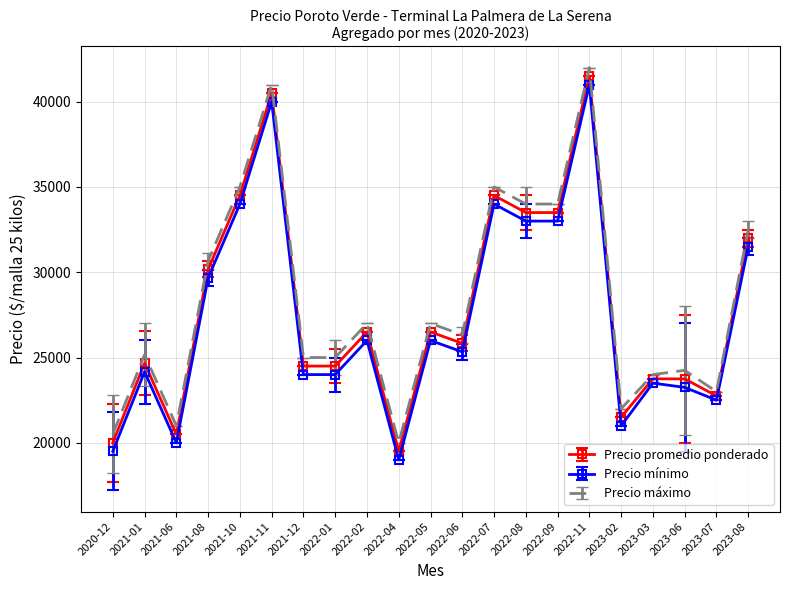

Which category has the highest value in the Precio promedio ponderado series?

2022-11